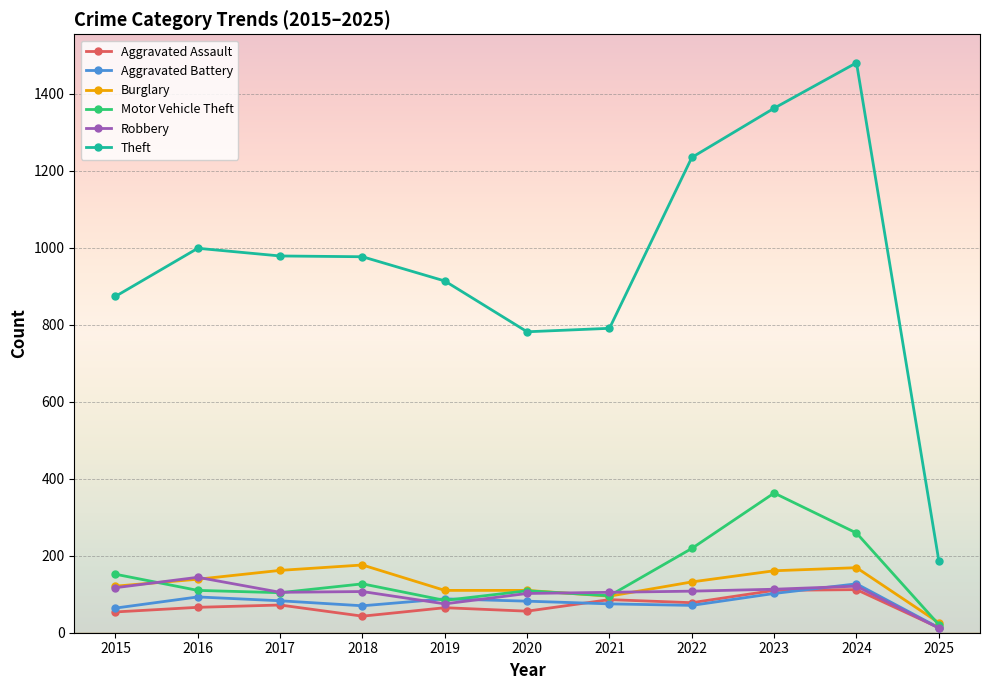

Is it true that Aggravated Battery equals 28 at 2021?

False